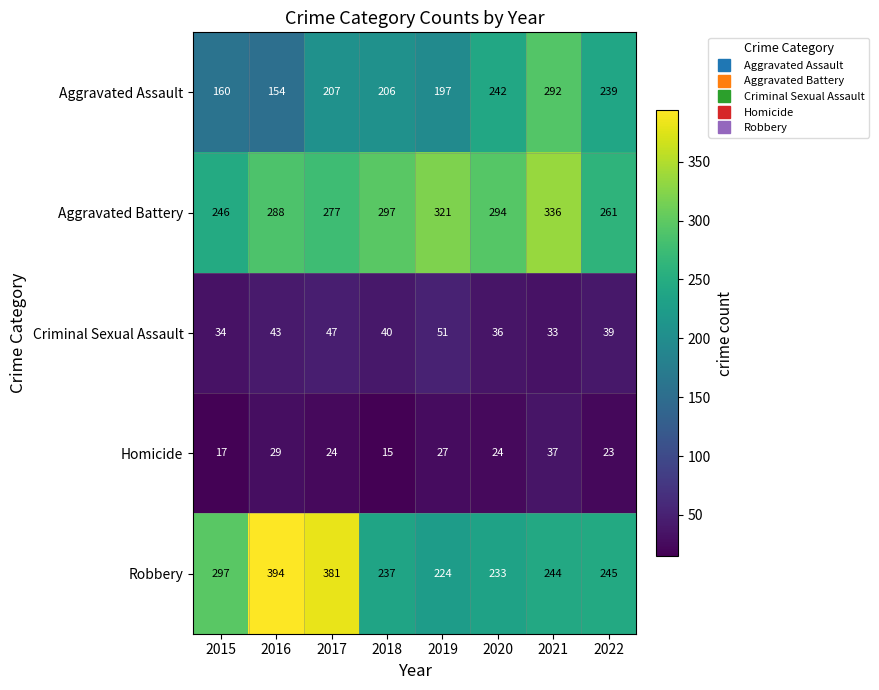

Which series has the largest total across all categories?

Aggravated Battery